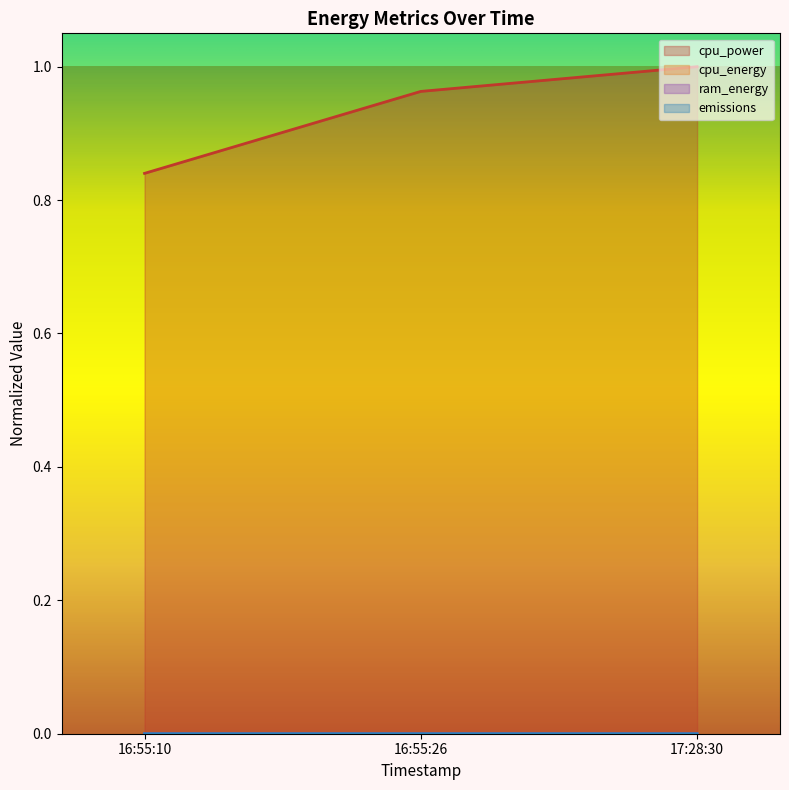

Which series has the widest spread of values?

cpu_power